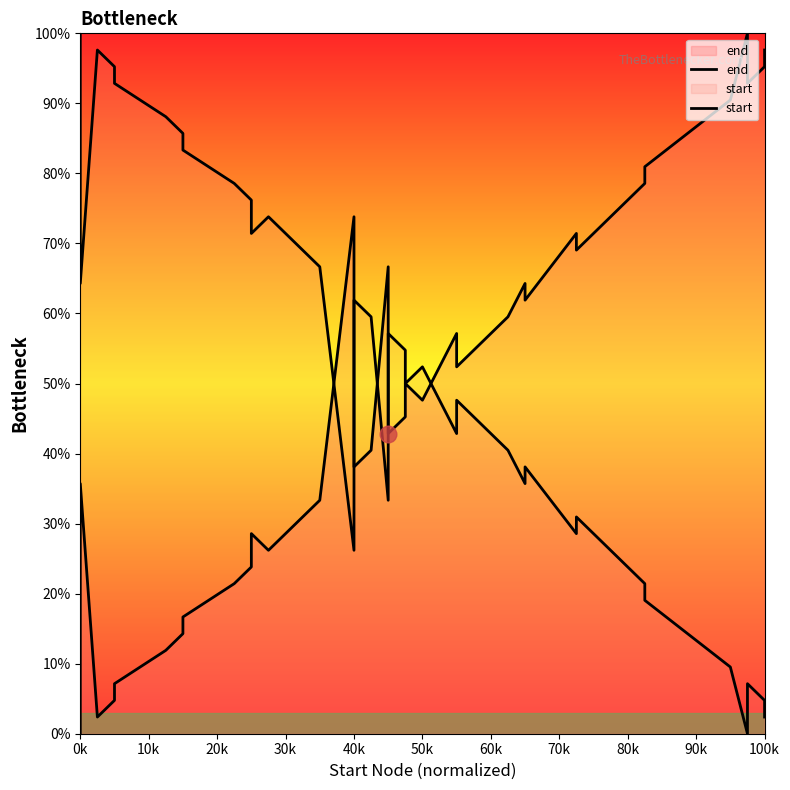

At which category is the sum across all series the highest?

0k